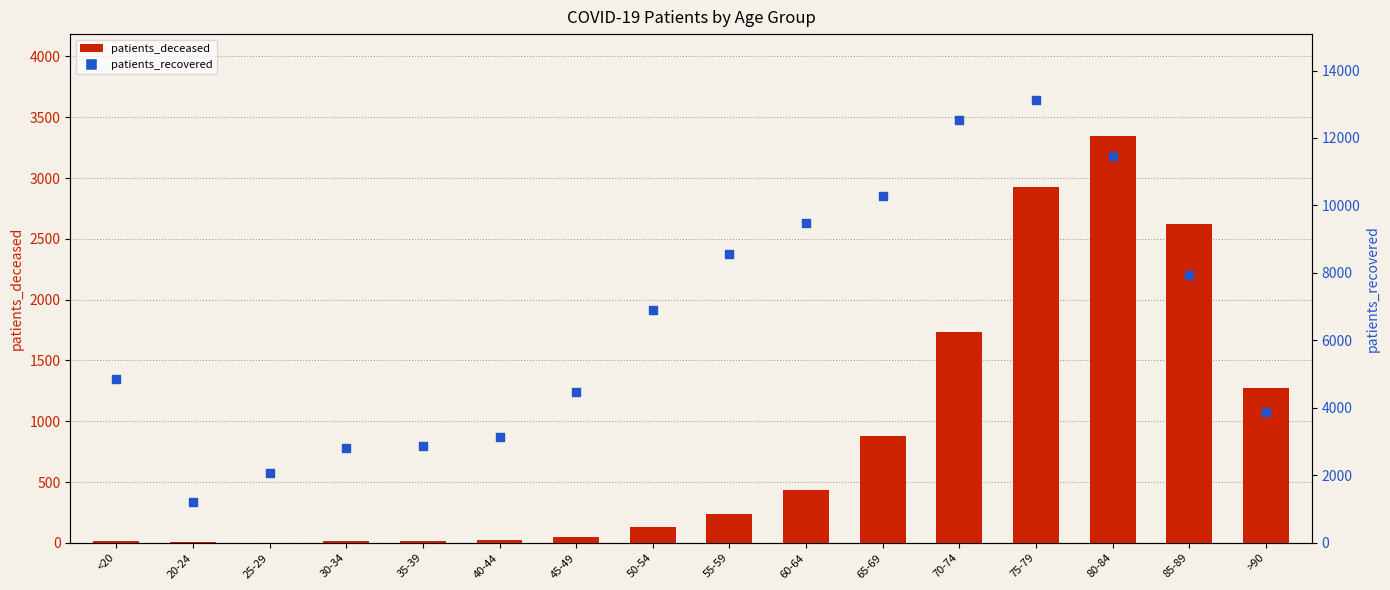

At which category is the sum across all series the highest?

75-79